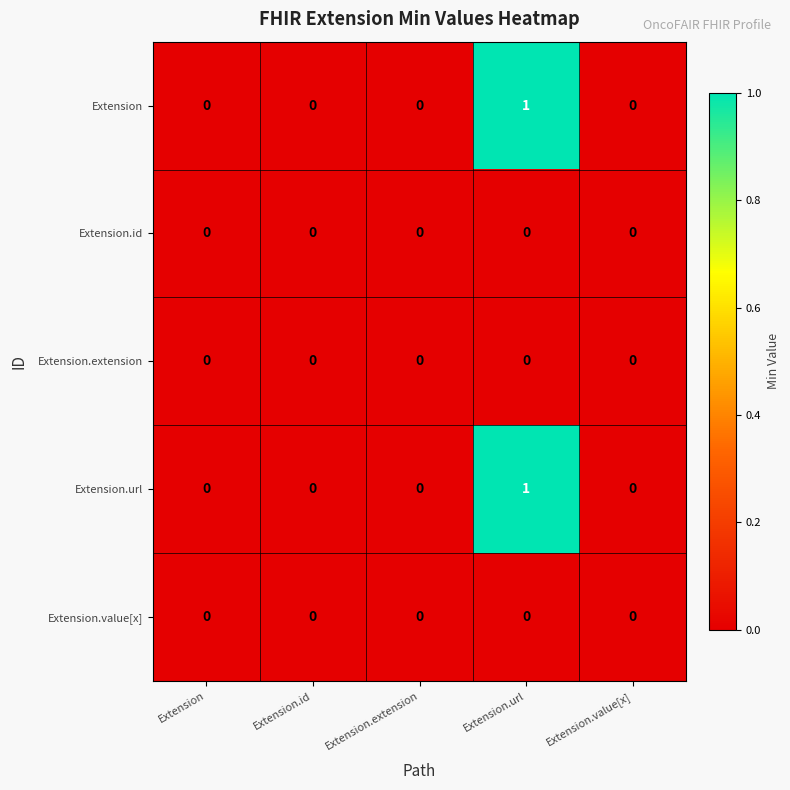

The Extension.extension series shows 0 at Extension.id. True or false?

True